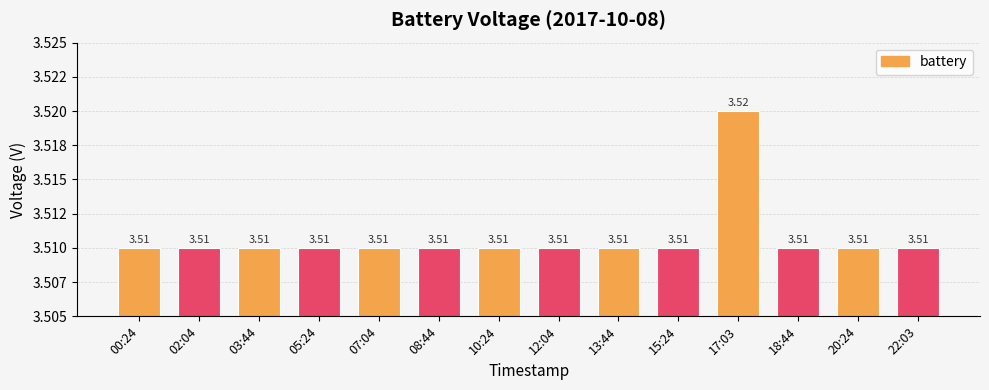

Which label corresponds to the smallest value in the chart?

00:24